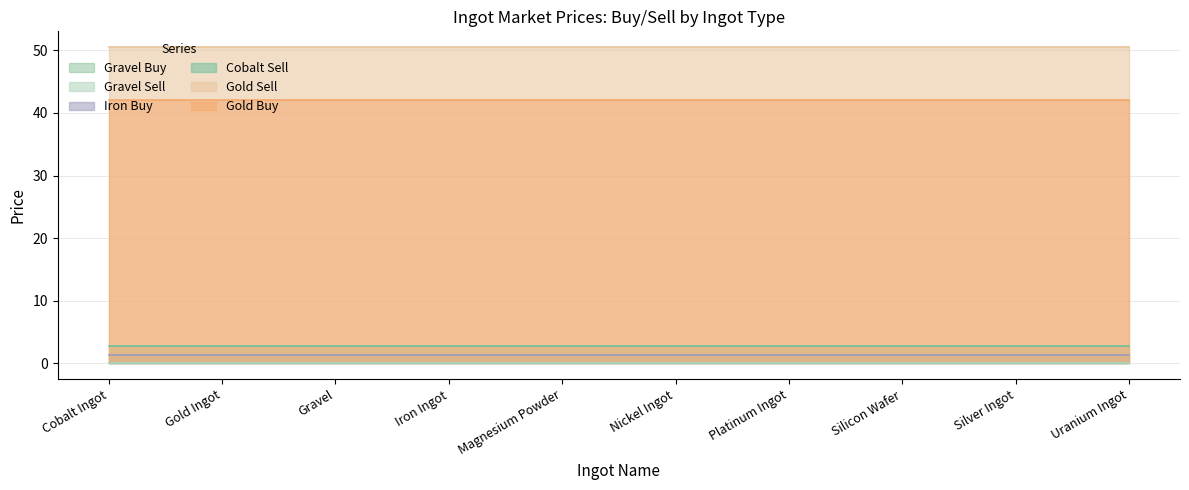

Rank the series at Gravel from highest to lowest value.

Gold Sell, Gold Buy, Cobalt Sell, Iron Buy, Gravel Sell, Gravel Buy